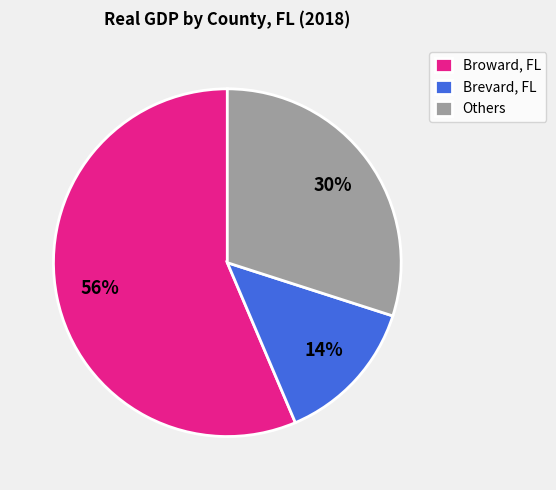

Which slice is the smallest?

Brevard, FL